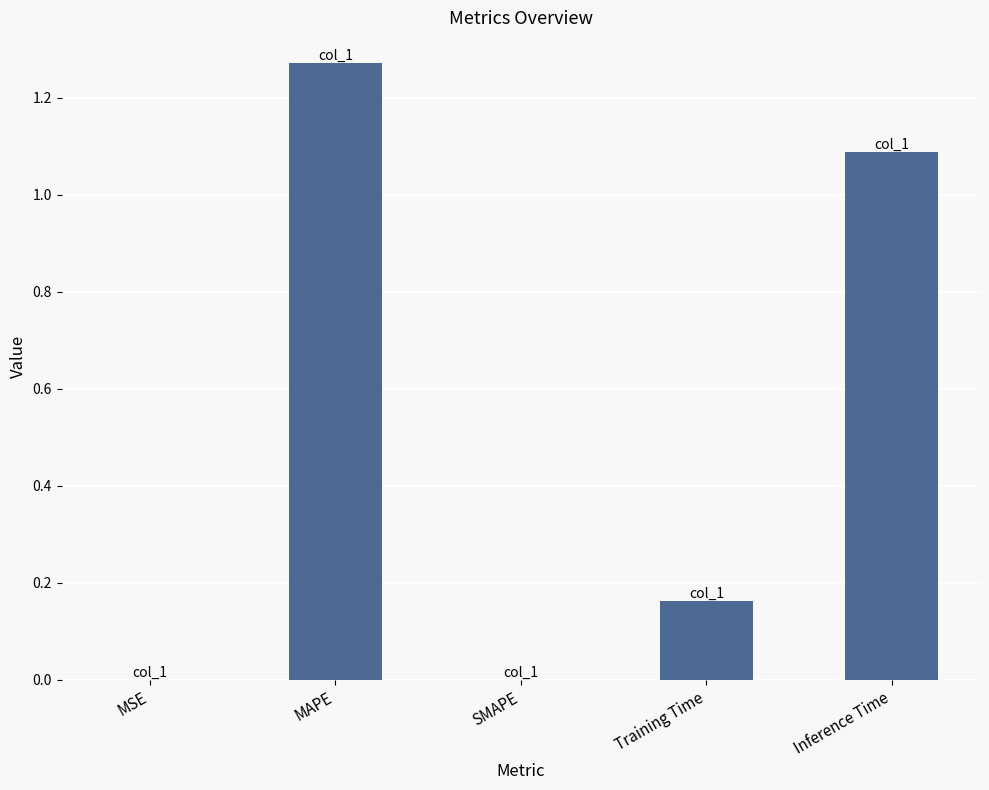

Between MSE and MAPE, which is larger?

MAPE